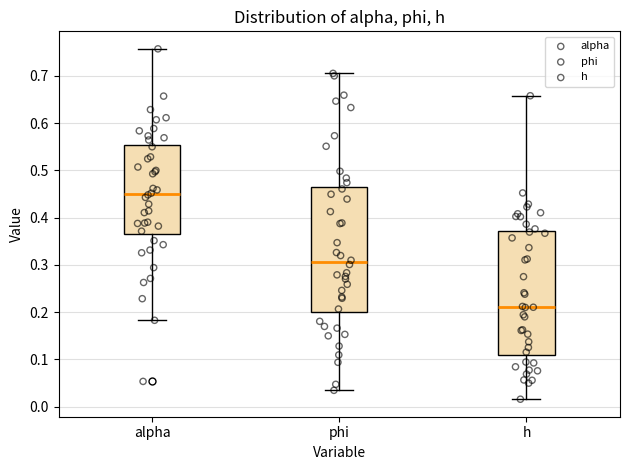

Where does the upper whisker of the box for h end on the y-axis? The values are not printed on the chart, so give them approximately, as read against the axis.

0.66